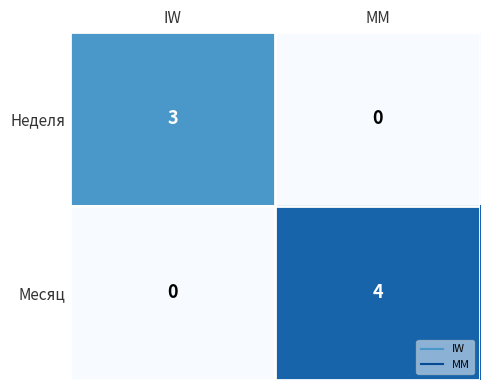

Where is Неделя nearest to the value 1?

MM